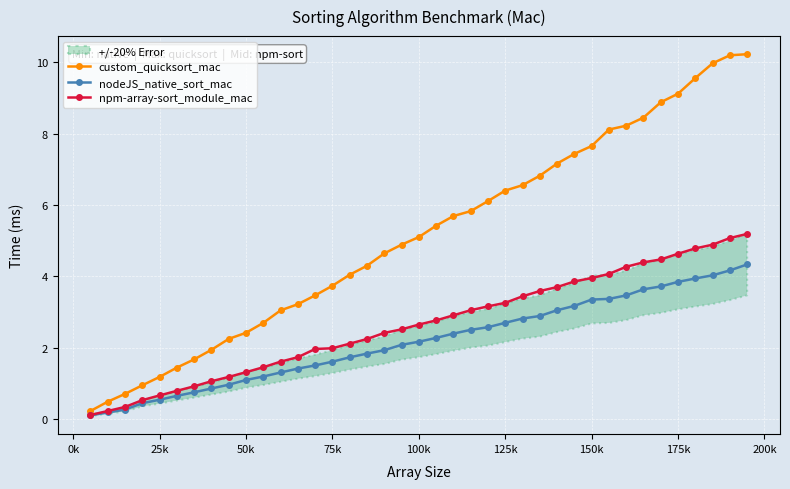

How many values in the custom_quicksort_mac series exceed 5?

20